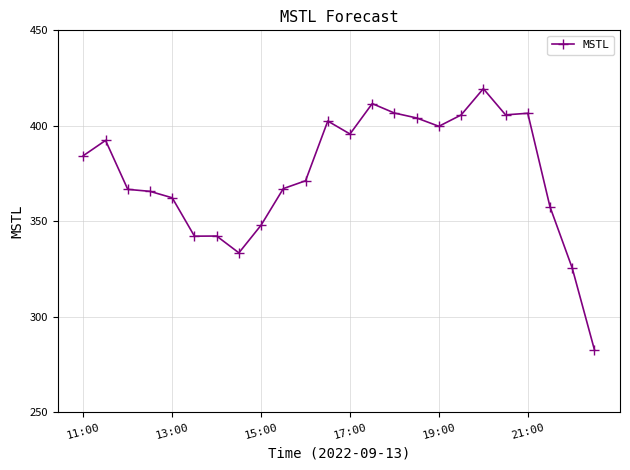

What is the greatest value displayed?

419.5